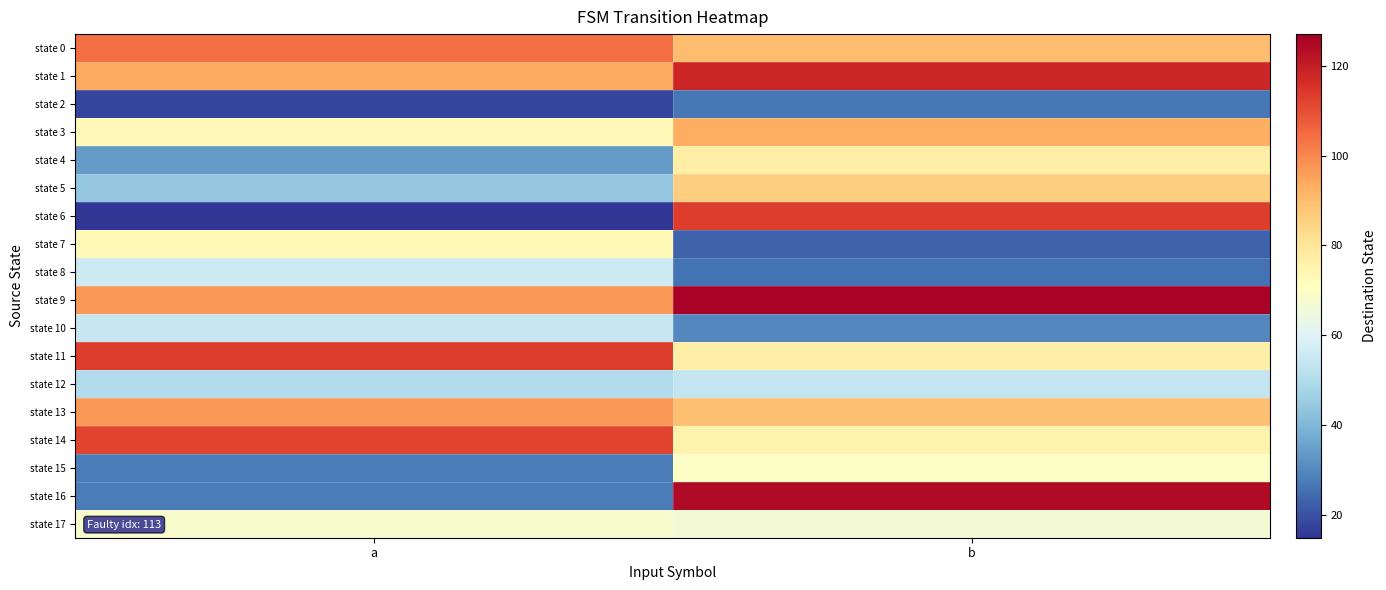

List the series in order of their peak value, lowest first.

state 2, state 12, state 10, state 8, state 17, state 15, state 7, state 4, state 5, state 3, state 13, state 0, state 14, state 6, state 11, state 1, state 16, state 9